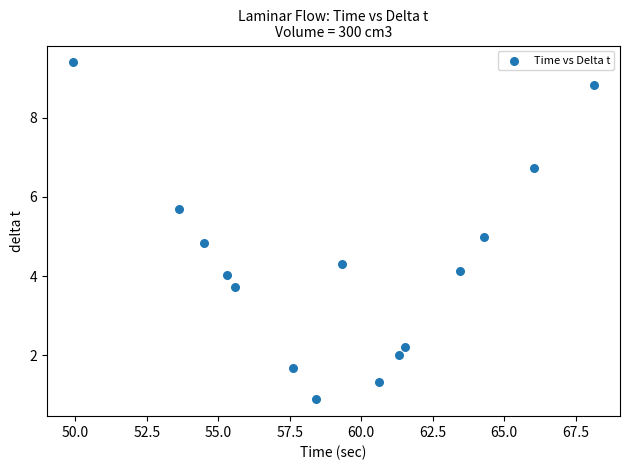

What is the range of Y values (max minus min)?

8.5